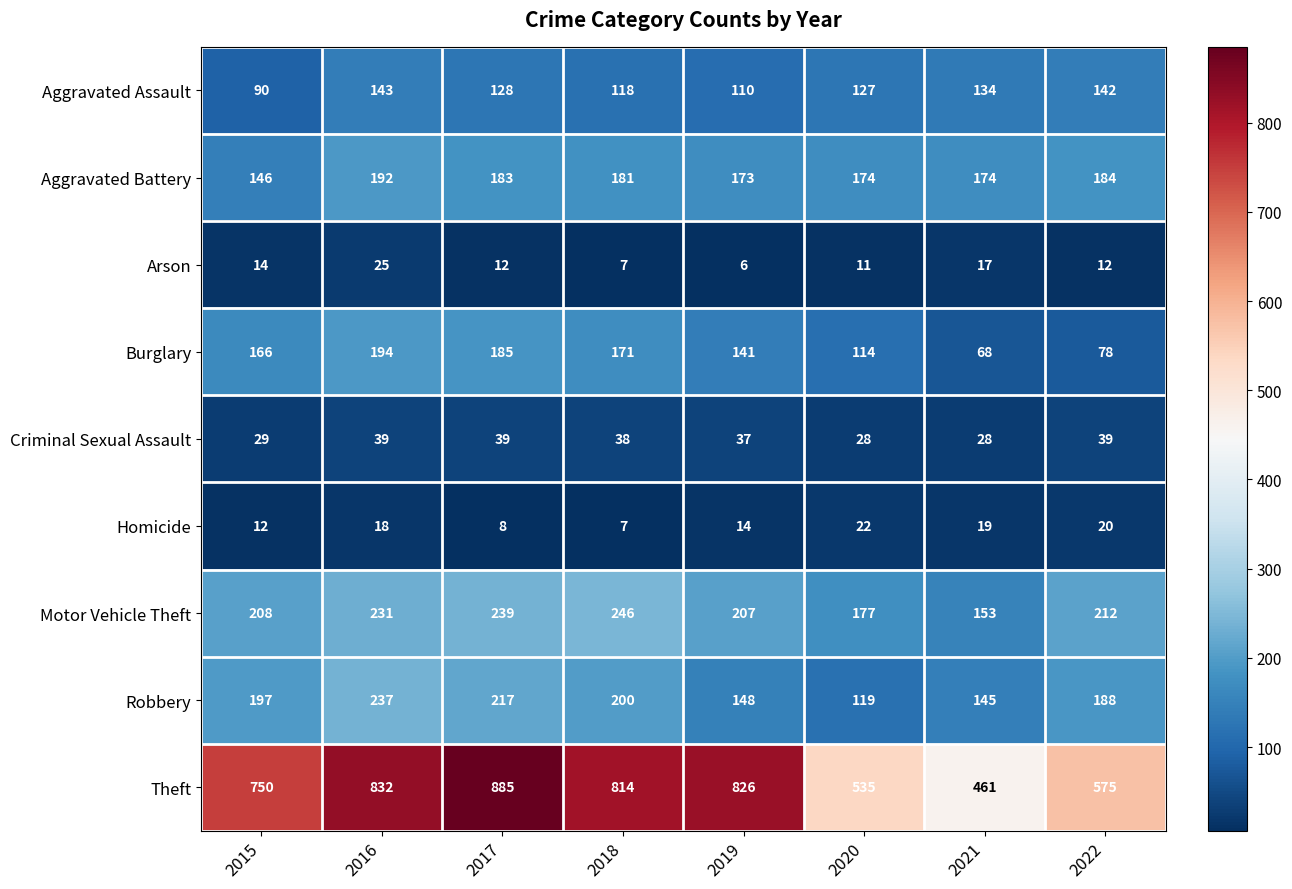

Rank the series by their maximum value, from lowest to highest.

Homicide, Arson, Criminal Sexual Assault, Aggravated Assault, Aggravated Battery, Burglary, Robbery, Motor Vehicle Theft, Theft